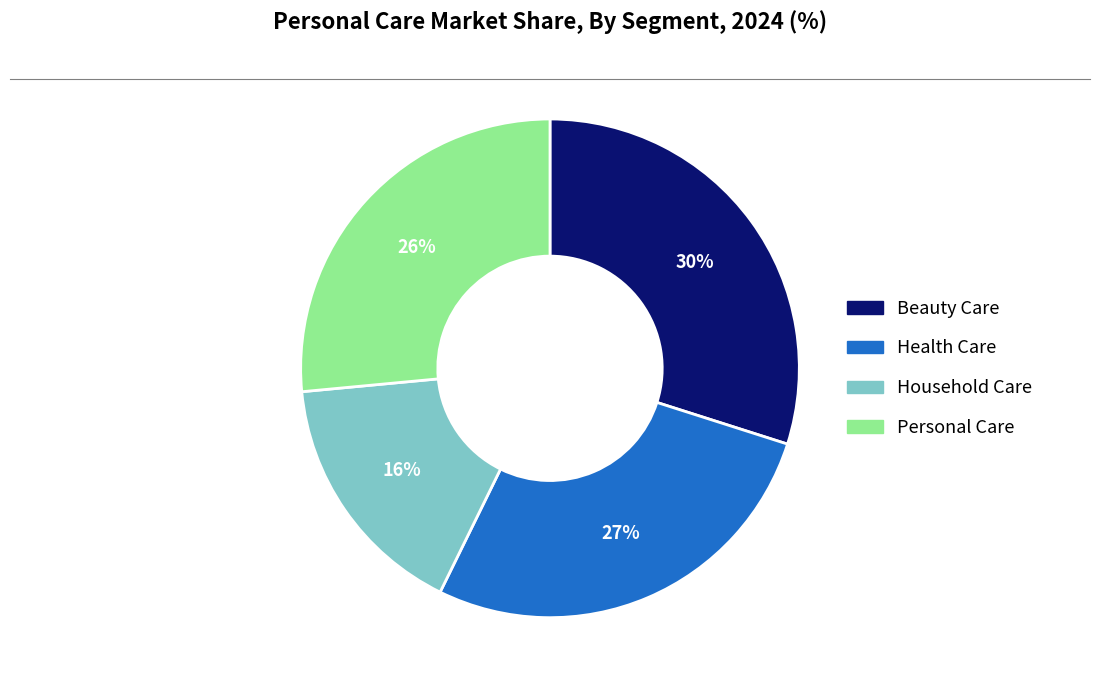

How many slices are in this pie chart?

4